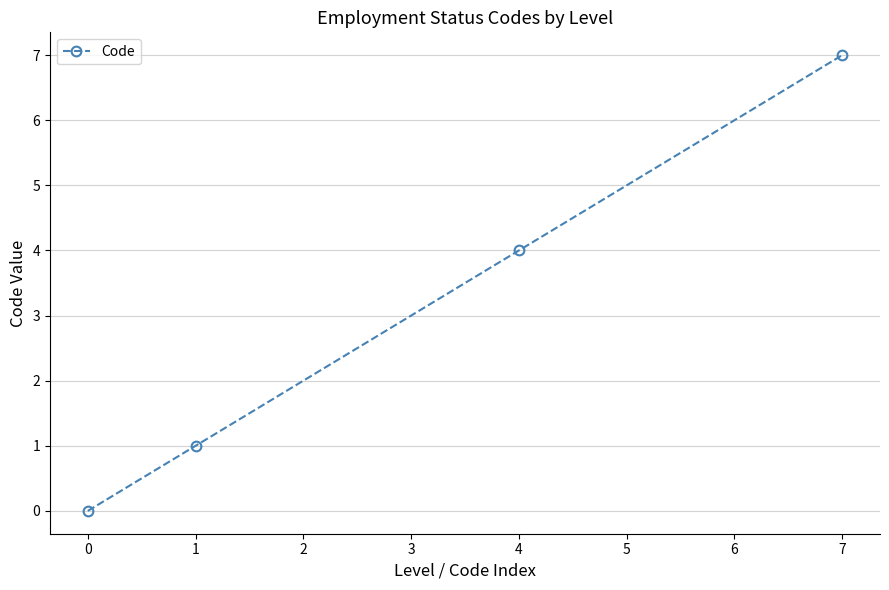

How many positive values are there?

3